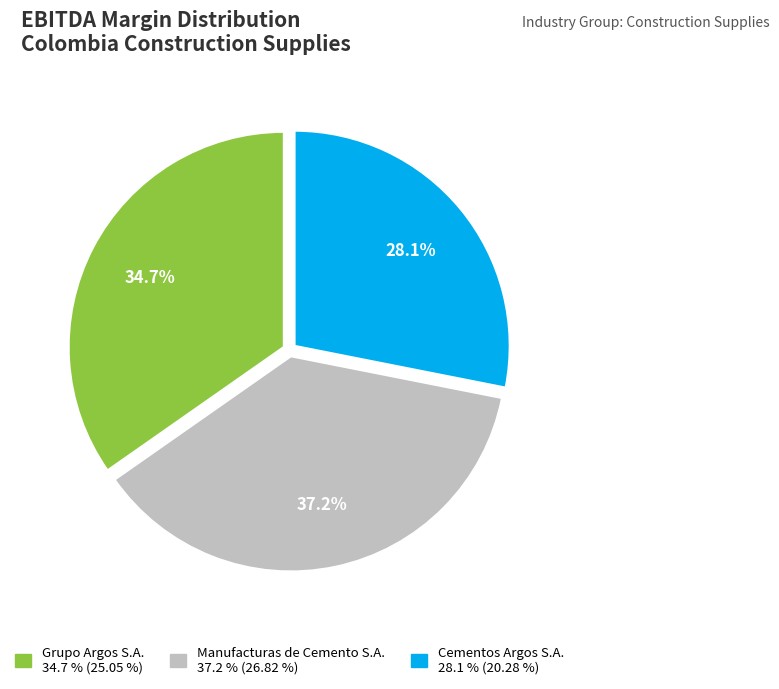

To the nearest percent, what is the combined percentage of Manufacturas de Cemento S.A. and Cementos Argos S.A.?

65%